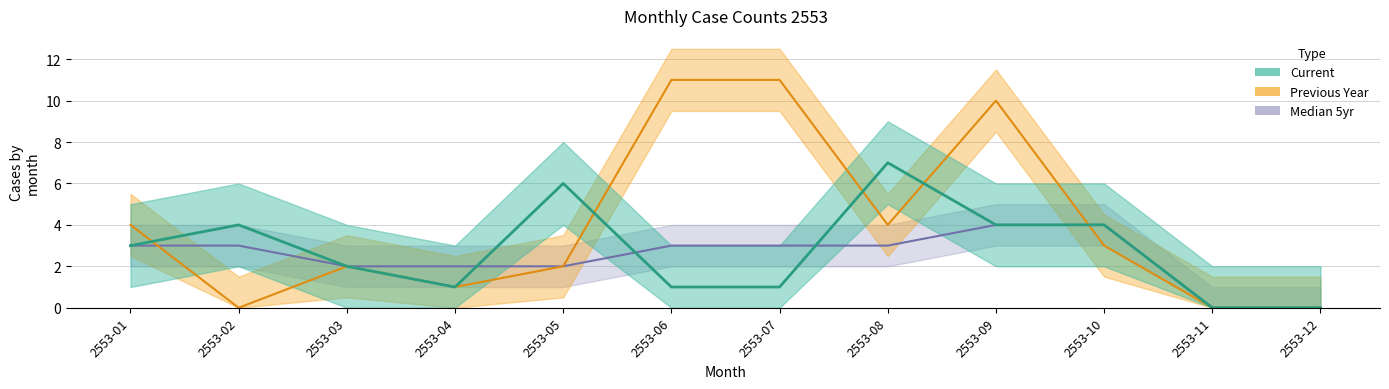

How many intersections are there between Previous Year and Median 5yr?

2